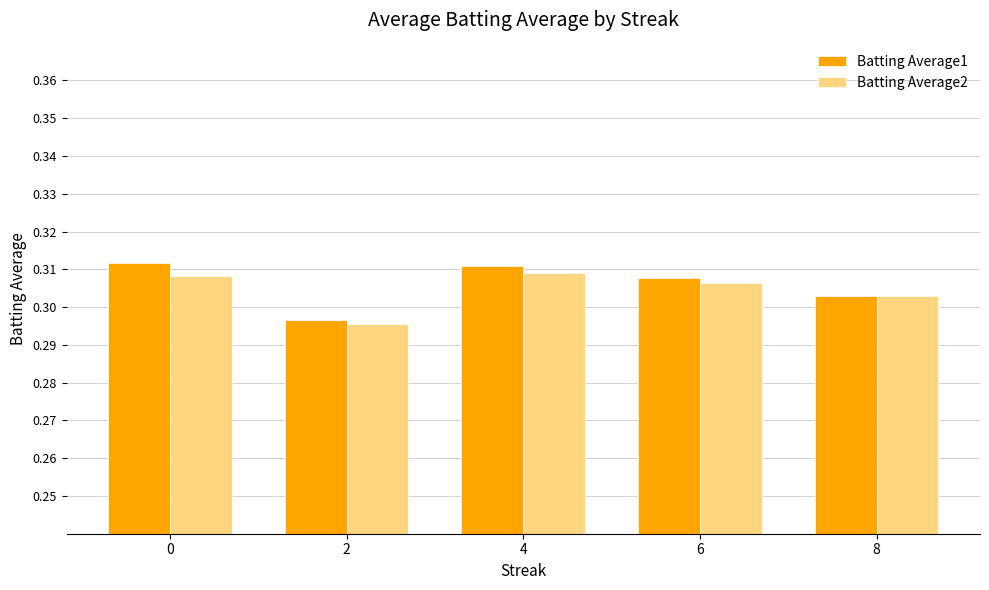

Which label corresponds to the smallest value in the chart?

2